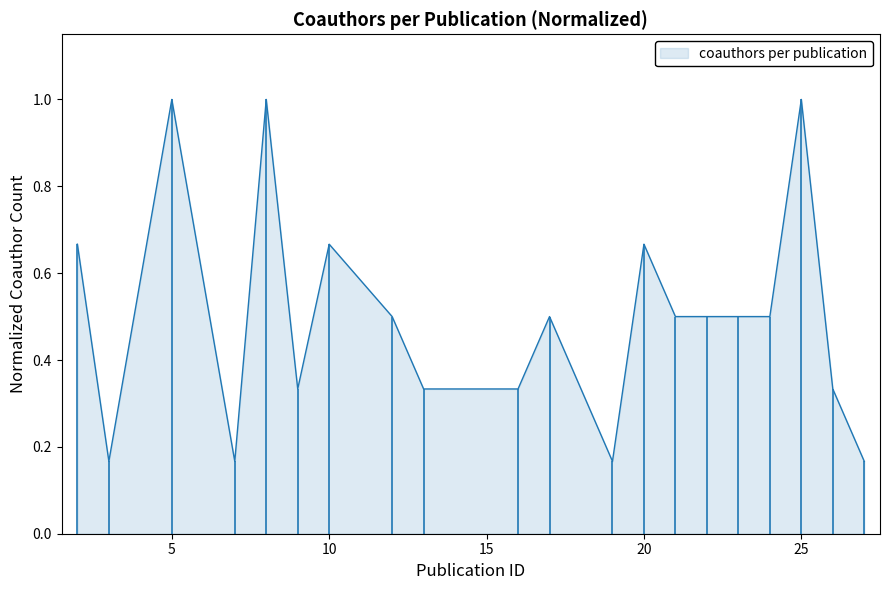

What is the greatest value displayed?

1.0